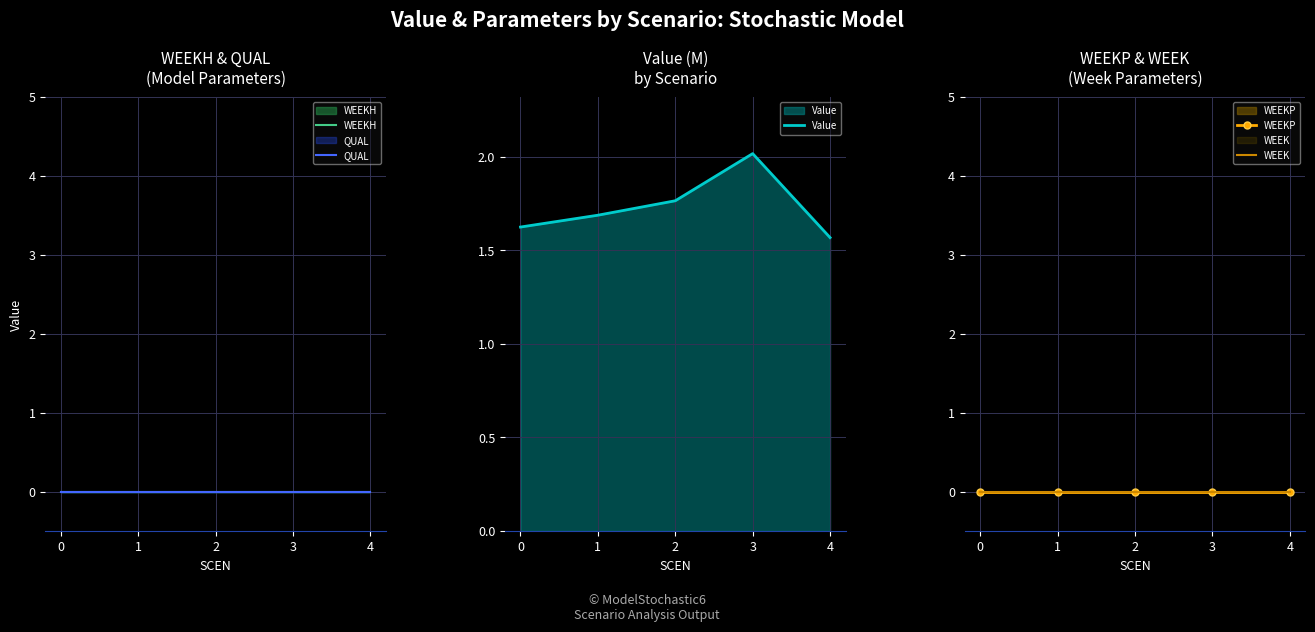

Reading right to left, what are all the values shown in this chart?

WEEKH: 0.0	0.0	0.0	0.0	0.0
QUAL: 0.0	0.0	0.0	0.0	0.0
Value: 1.6	2.0	1.8	1.7	1.6
WEEKP: 0.0	0.0	0.0	0.0	0.0
WEEK: 0.0	0.0	0.0	0.0	0.0